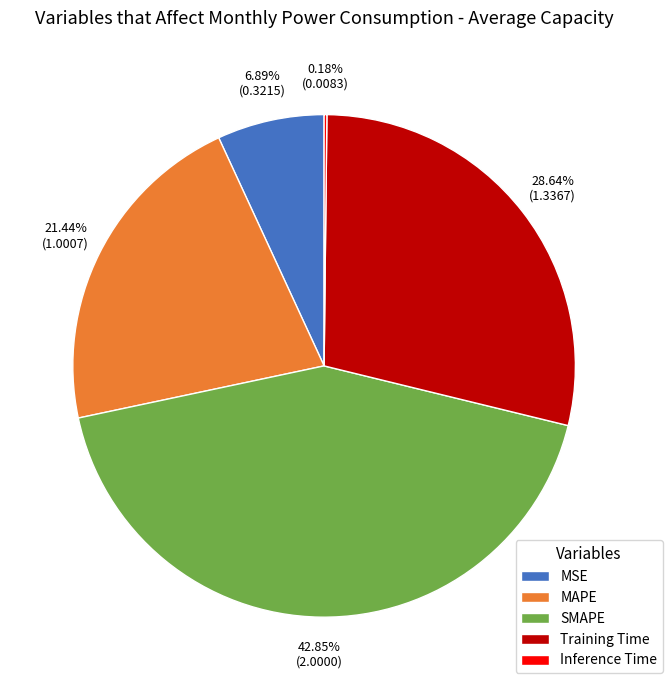

Which category has the biggest portion of the pie?

SMAPE